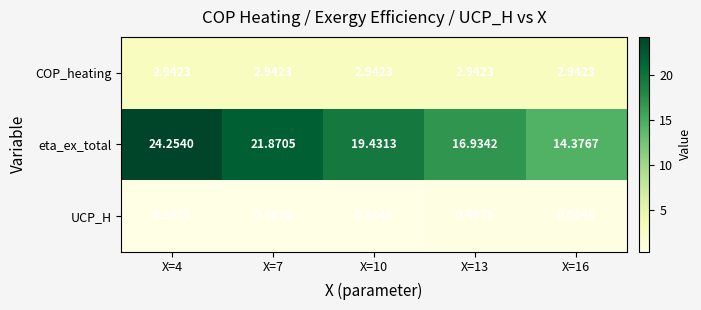

At how many categories does at least one series exceed 24?

1